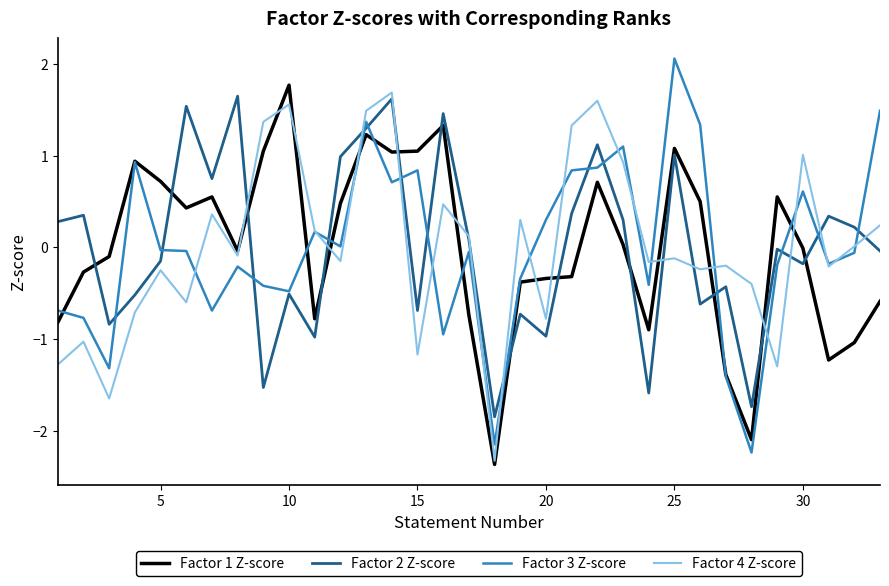

What is the minimum value for Factor 3 Z-score?

-2.2